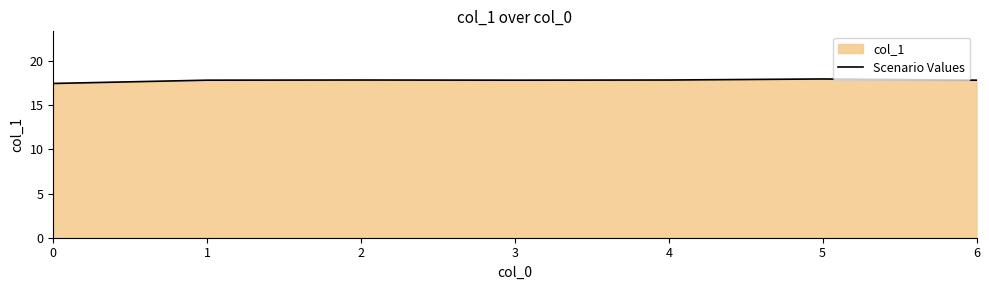

What is the smallest value displayed?

17.4